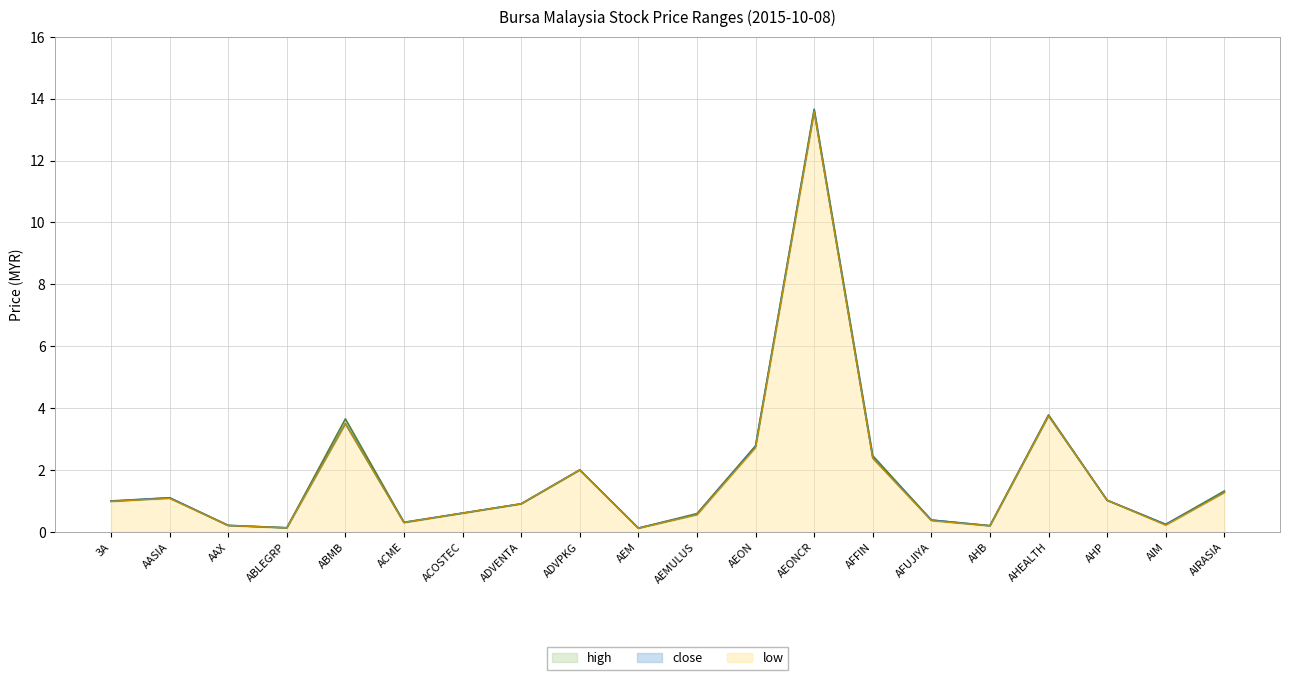

What is the value of the close point at the 19th from the left?

0.2